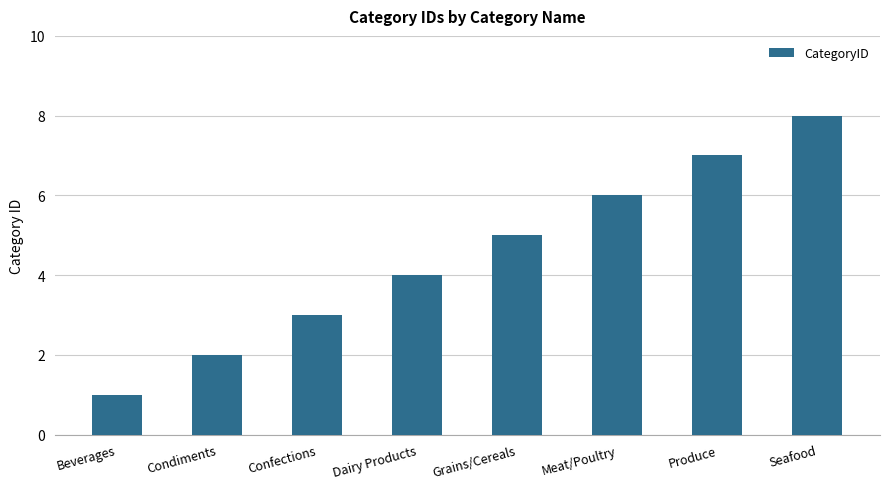

What is the change in value from Condiments to Produce?

+5